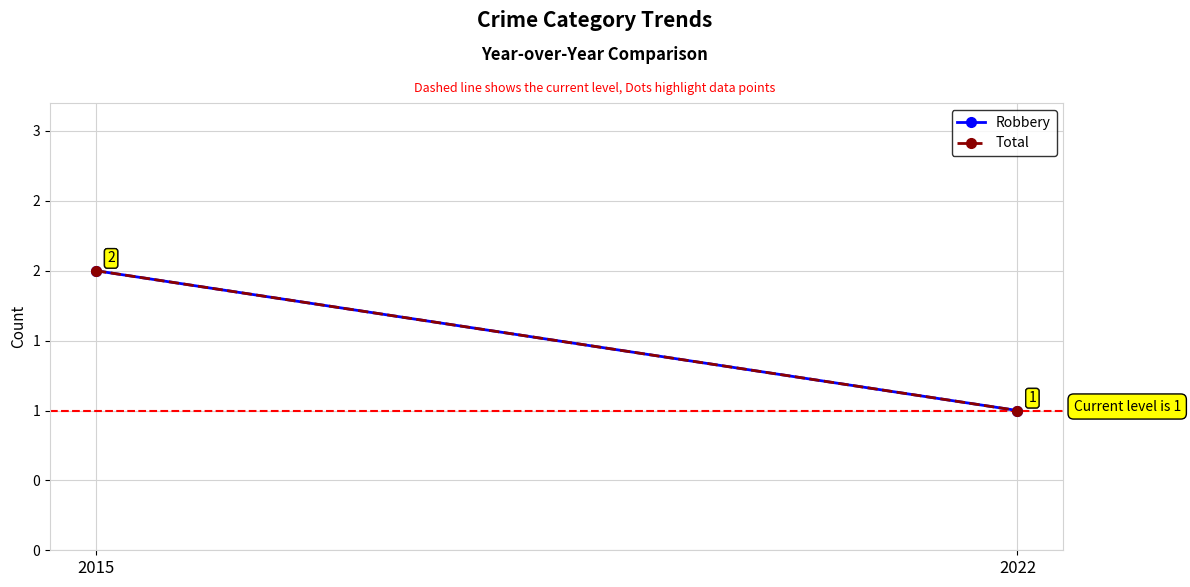

List the series in order of their peak value, highest first.

Robbery, Total